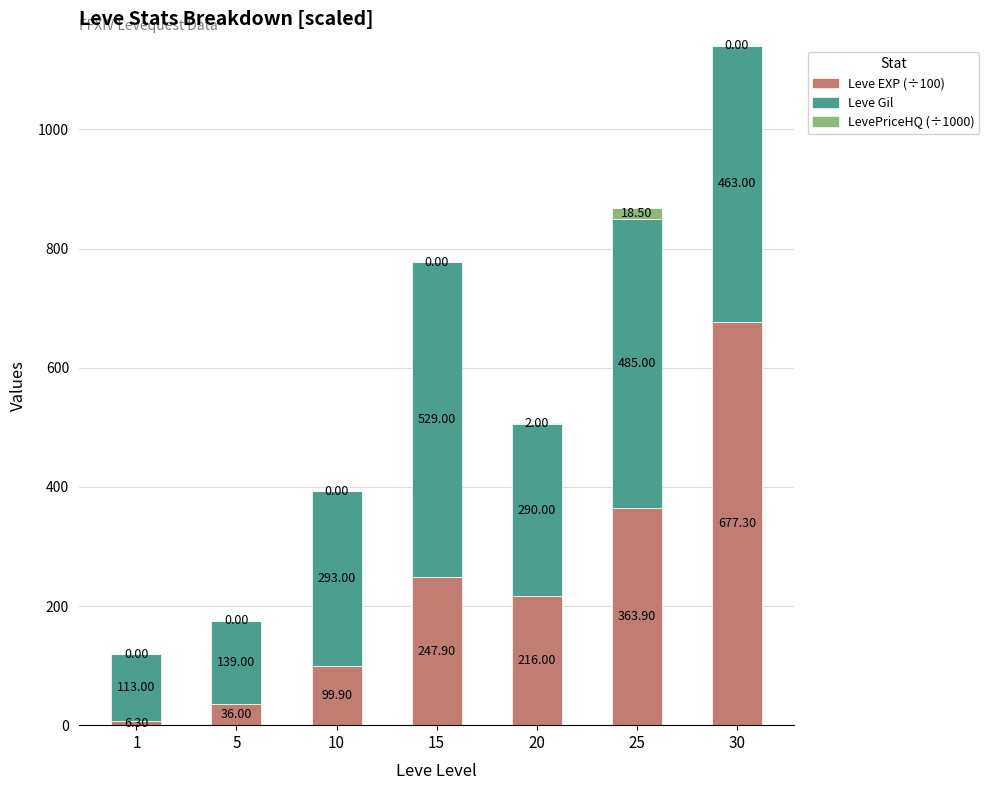

At which category is the sum across all series the highest?

30